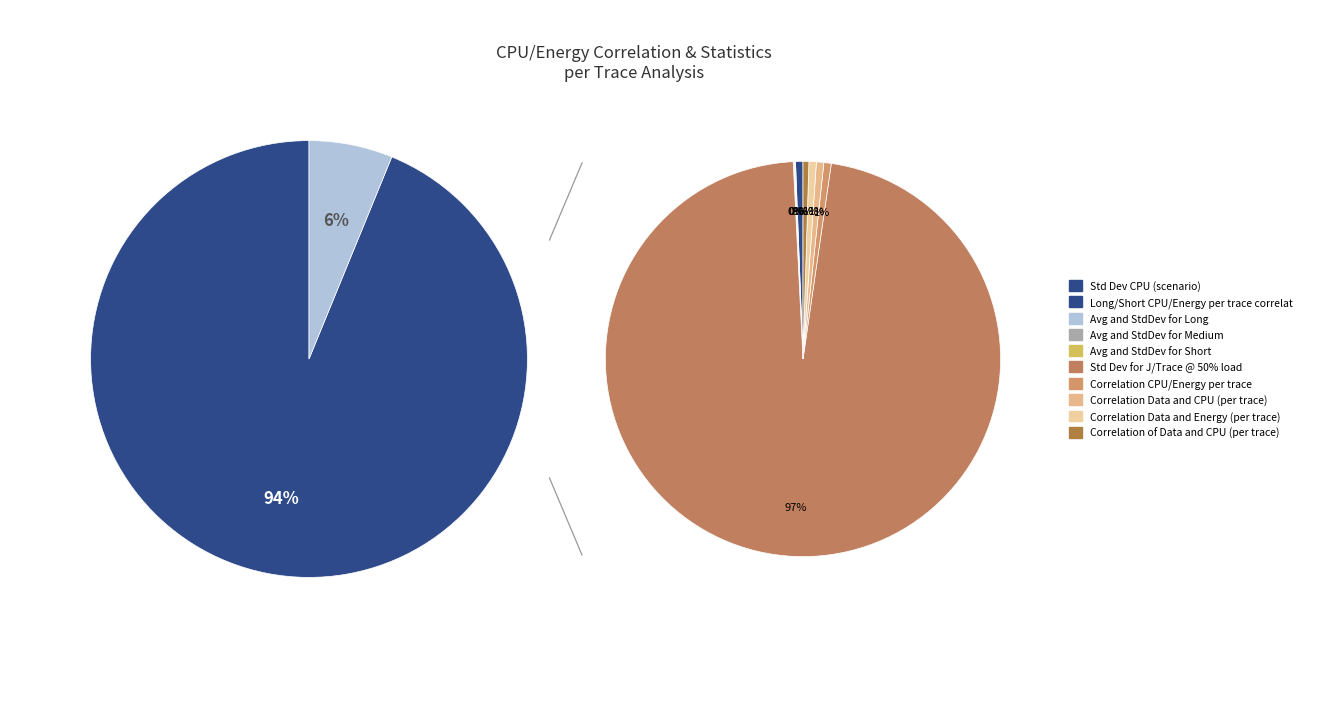

Between Long/Short CPU/Energy per trace correlation and Std Dev for J/Trace @ 50% load, which is larger?

Std Dev for J/Trace @ 50% load